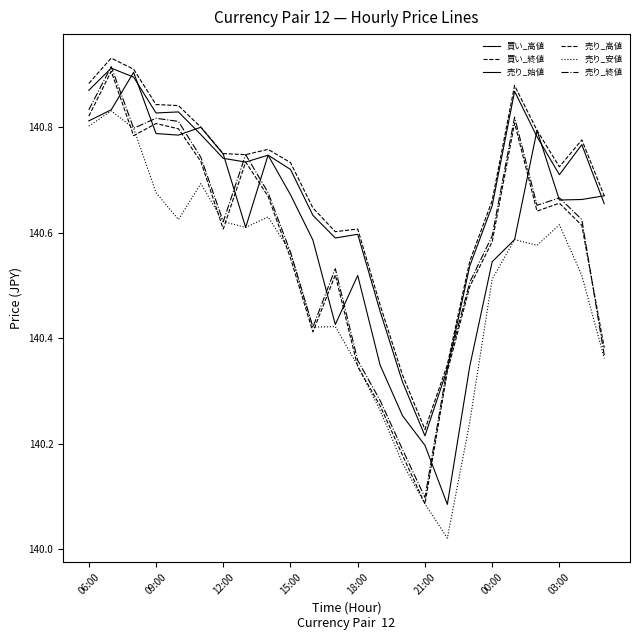

True or false: 売り_高値 and 売り_終値 cross at least once.

False